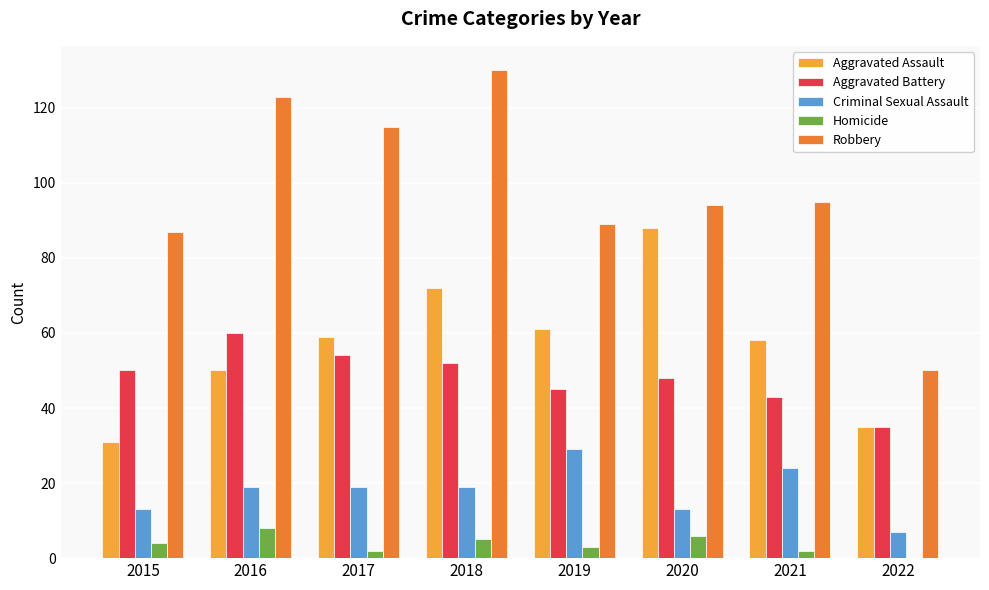

Between 2020 and 2022, which series saw the biggest shift?

Aggravated Assault